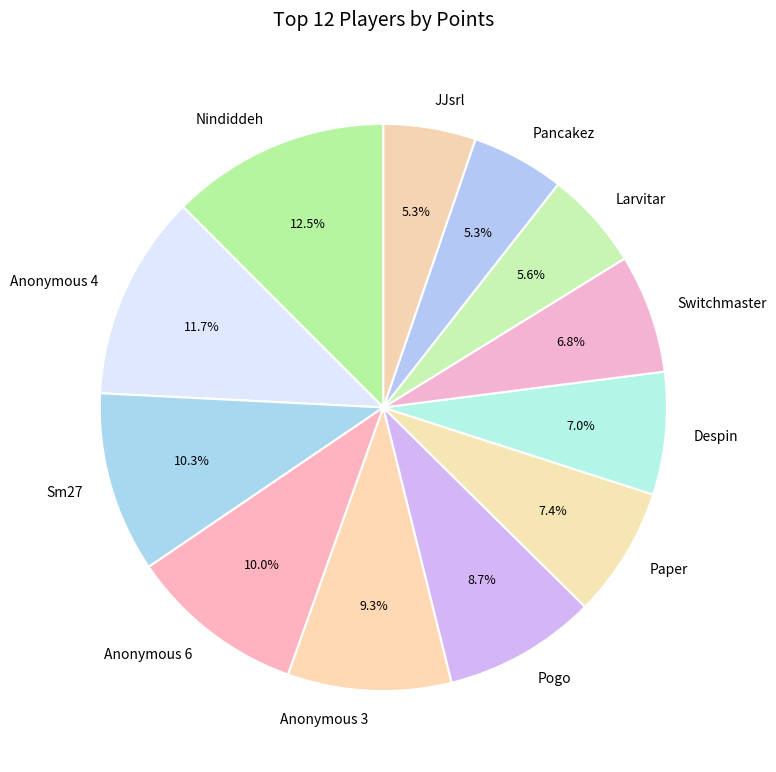

What percentage is the Pancakez slice, to the nearest percent?

5%